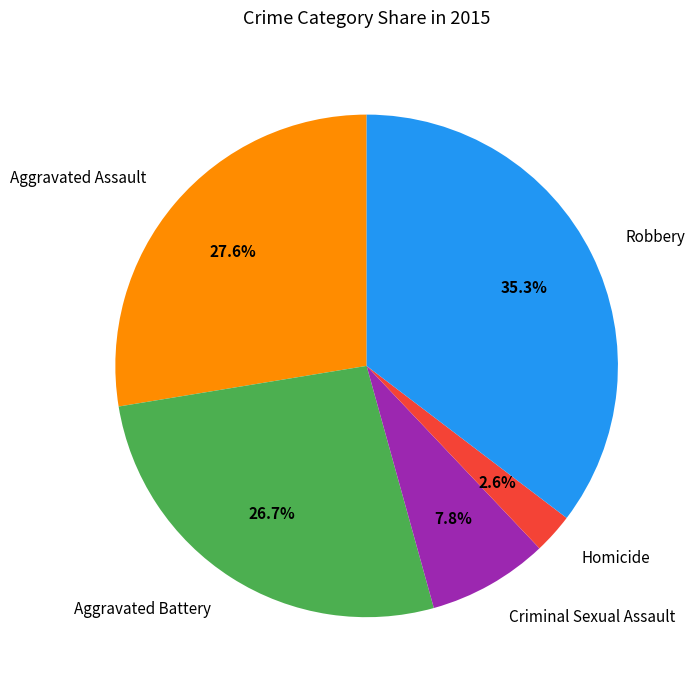

Is it true that Criminal Sexual Assault is 8% of the pie?

True